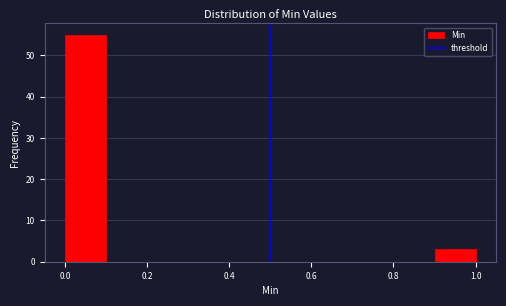

Reading left to right, list every bar in this chart as the range it spans on the x-axis followed by its height. The values are not printed on the chart, so give them approximately, as read against the axis.

0.0 to 0.1: 55
0.1 to 0.2: 0
0.2 to 0.3: 0
0.3 to 0.4: 0
0.4 to 0.5: 0
0.5 to 0.6: 0
0.6 to 0.7: 0
0.7 to 0.8: 0
0.8 to 0.9: 0
0.9 to 1.0: 3